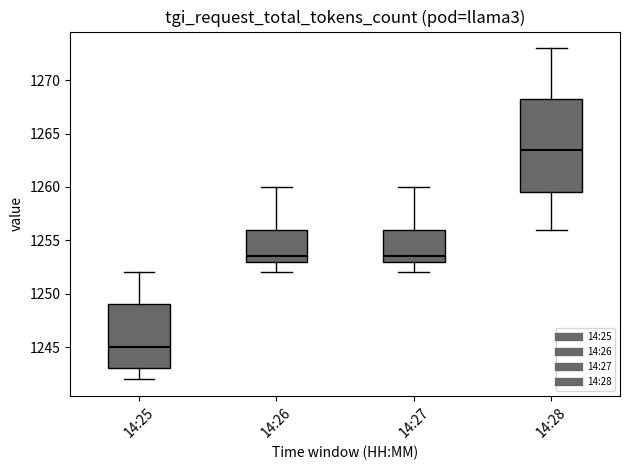

Reading left to right, transcribe this box plot: for each box, give where its median line is, the range the box spans, and where its two whiskers end, as read against the y-axis. The values are not printed on the chart, so give them approximately, as read against the axis.

14:25: median 1245.0, box 1243.0 to 1249.0, whiskers 1242.0 to 1252.0
14:26: median 1253.5, box 1253.0 to 1256.0, whiskers 1252.0 to 1260.0
14:27: median 1253.5, box 1253.0 to 1256.0, whiskers 1252.0 to 1260.0
14:28: median 1263.5, box 1259.5 to 1268.5, whiskers 1256.0 to 1273.0